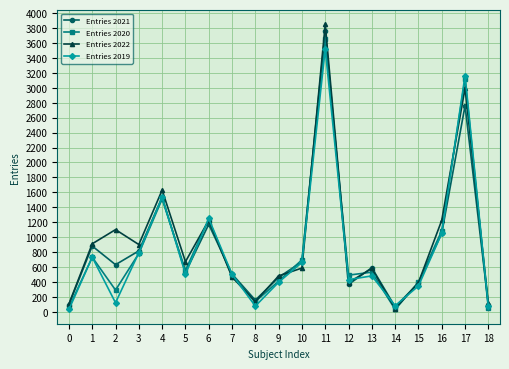

Read the Entries 2021 value at 15, to the nearest 50.

400